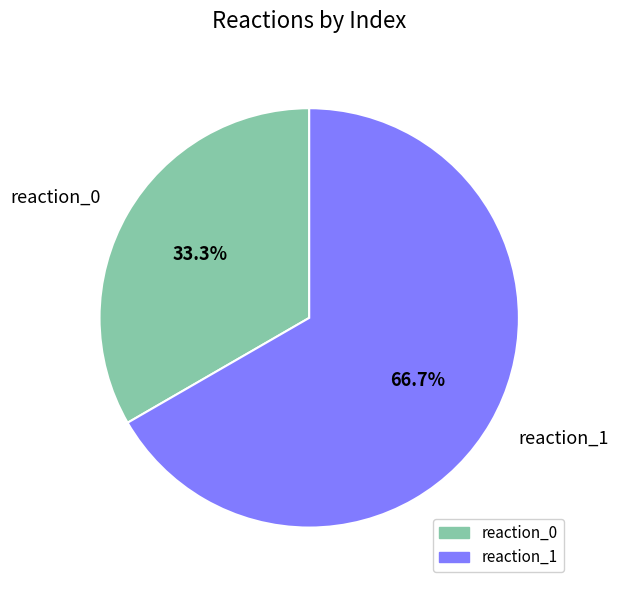

To the nearest percent, what is the difference between the reaction_1 and reaction_0 slice percentages?

33%